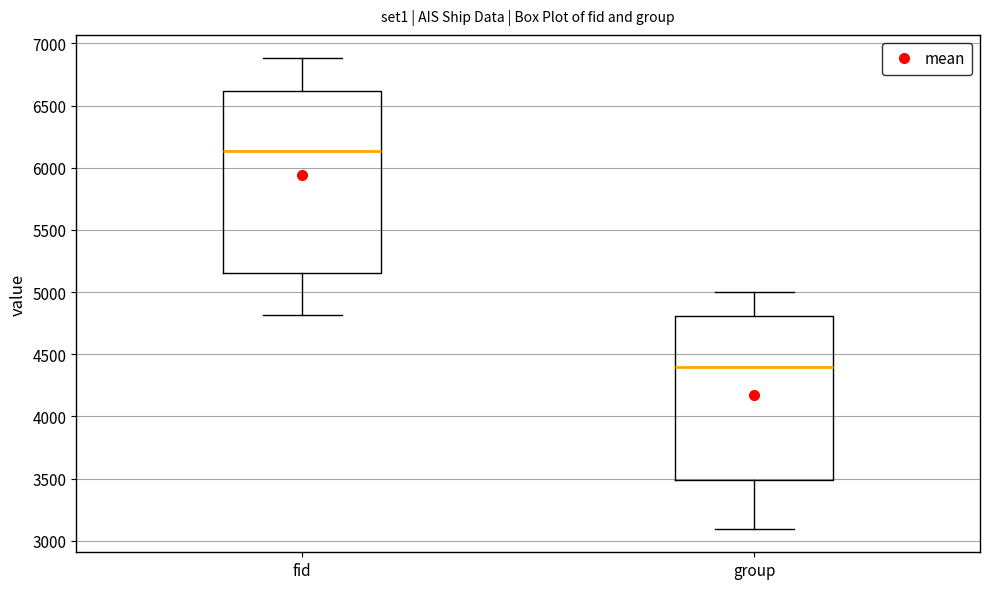

Reading left to right, transcribe this box plot: for each box, give where its median line is, the range the box spans, and where its two whiskers end, as read against the y-axis. The values are not printed on the chart, so give them approximately, as read against the axis.

fid: median 6150, box 5150 to 6600, whiskers 4800 to 6900
group: median 4400, box 3500 to 4800, whiskers 3100 to 5000